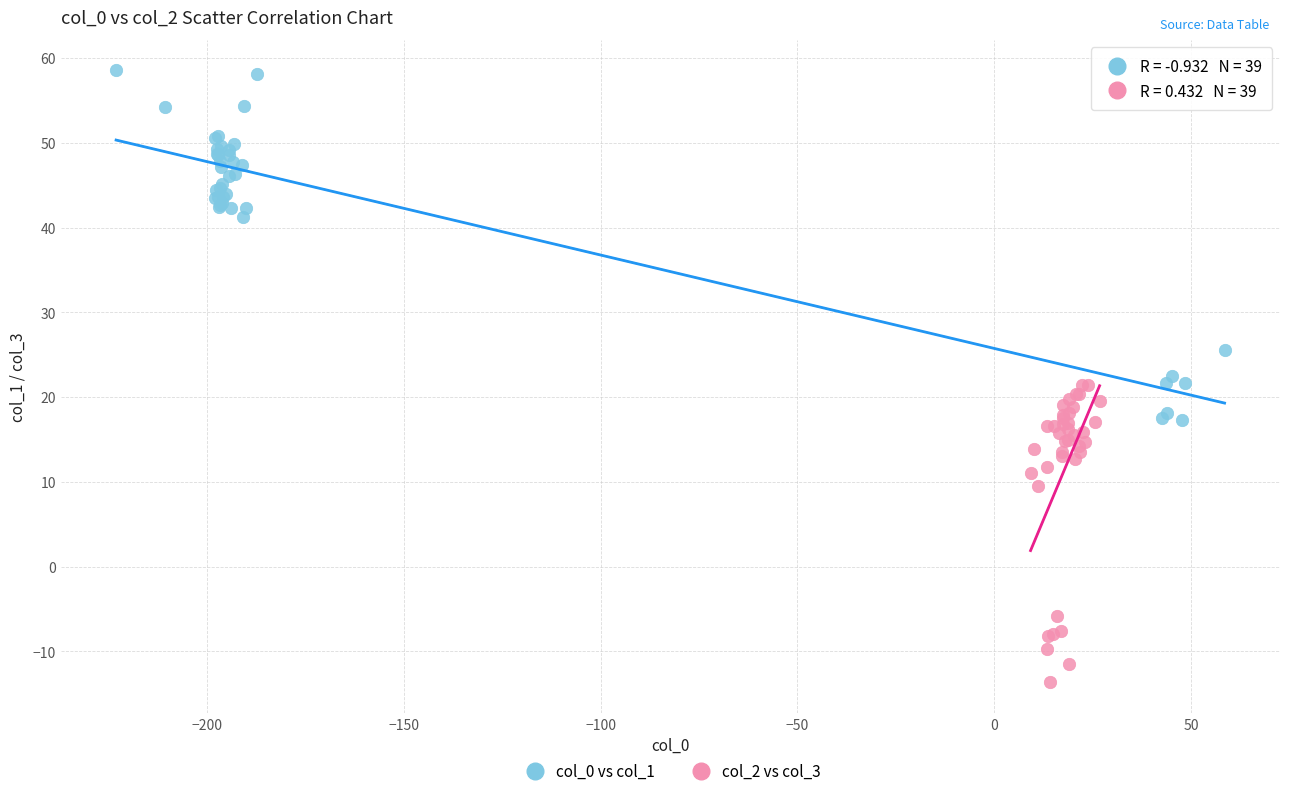

Which series reaches the minimum Y coordinate?

col_2 vs col_3